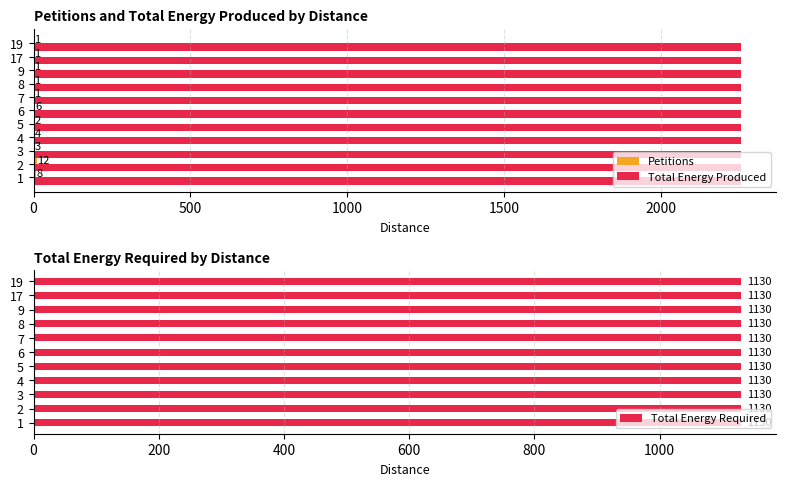

The value of Total Energy Produced at 8 is 2256. True or false?

True